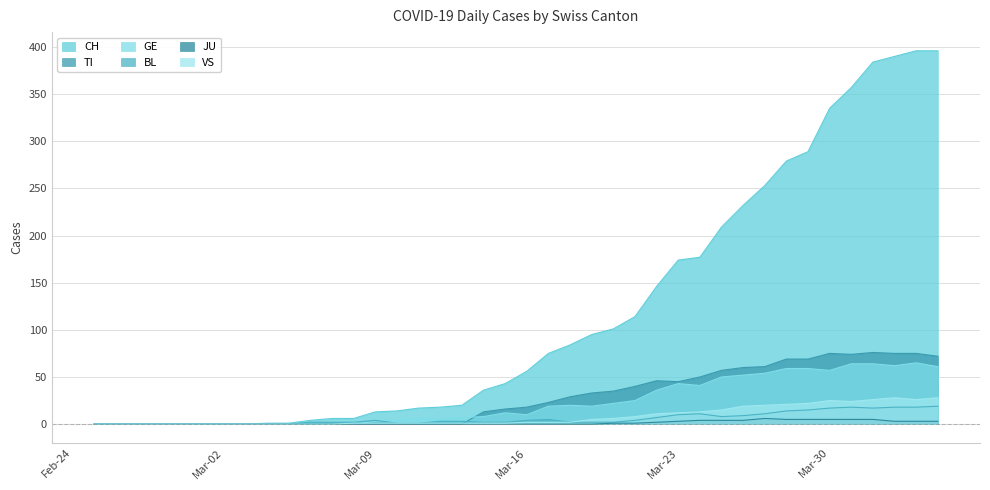

Between 2020-03-27 and 2020-03-08, which is larger?

2020-03-27